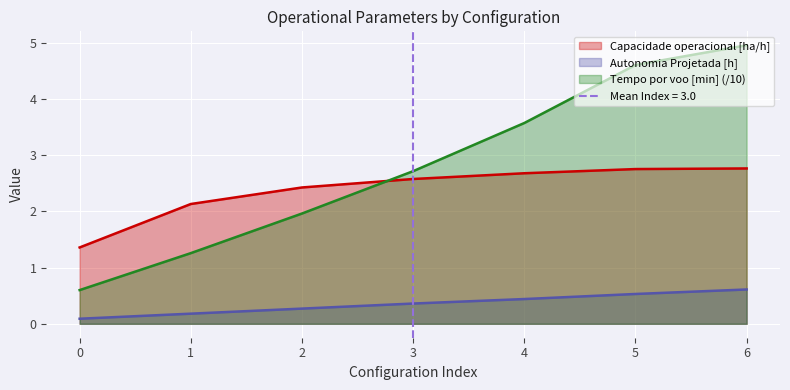

After their last crossing, which series has the higher values: Capacidade operacional [ha/h] or Tempo por voo [min]?

Tempo por voo [min]